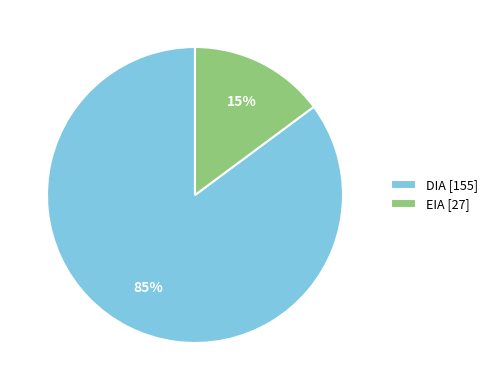

Is DIA the majority of the pie?

Yes